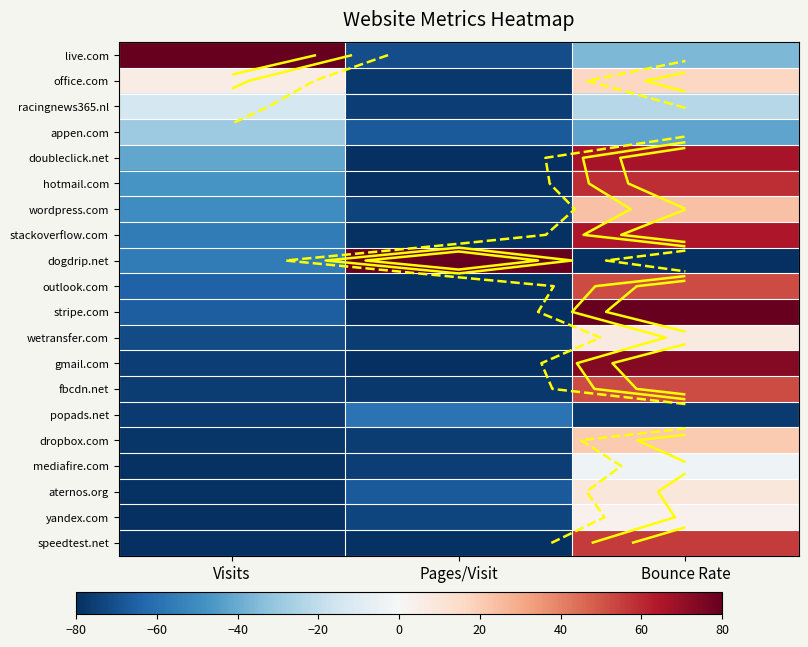

How many series are shown in this chart?

20